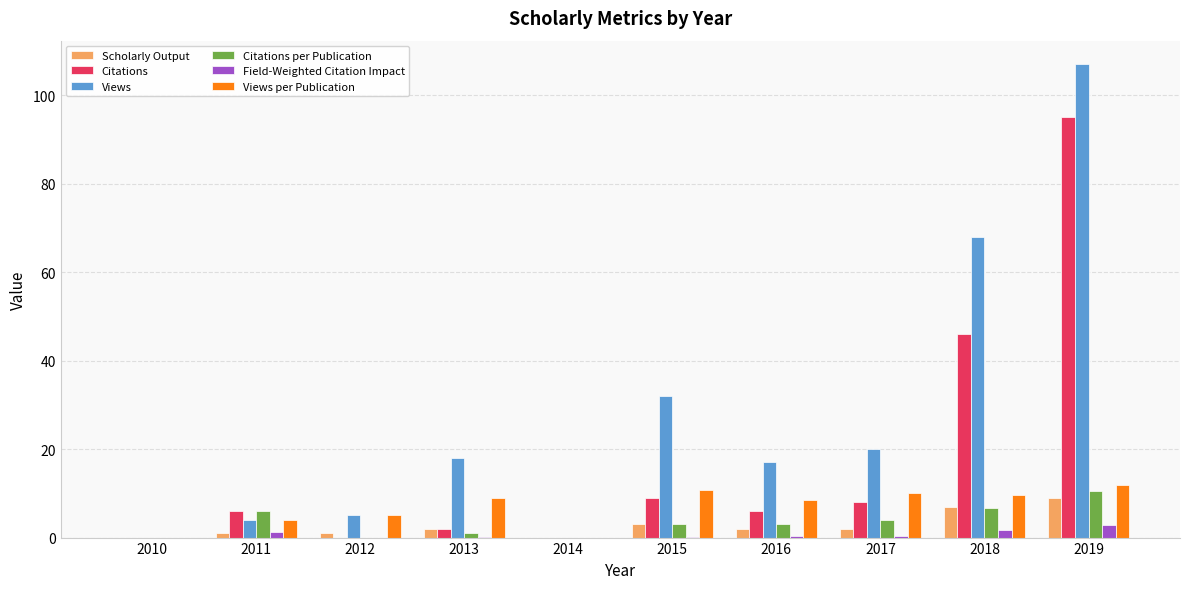

What are all the series names shown in the legend?

Scholarly Output, Citations, Views, Citations per Publication, Field-Weighted Citation Impact, Views per Publication